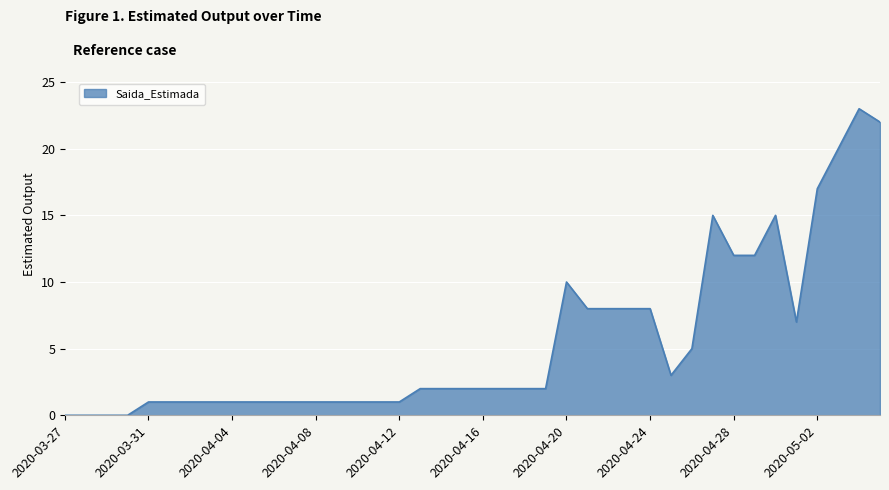

What is the difference between the maximum and minimum values?

23